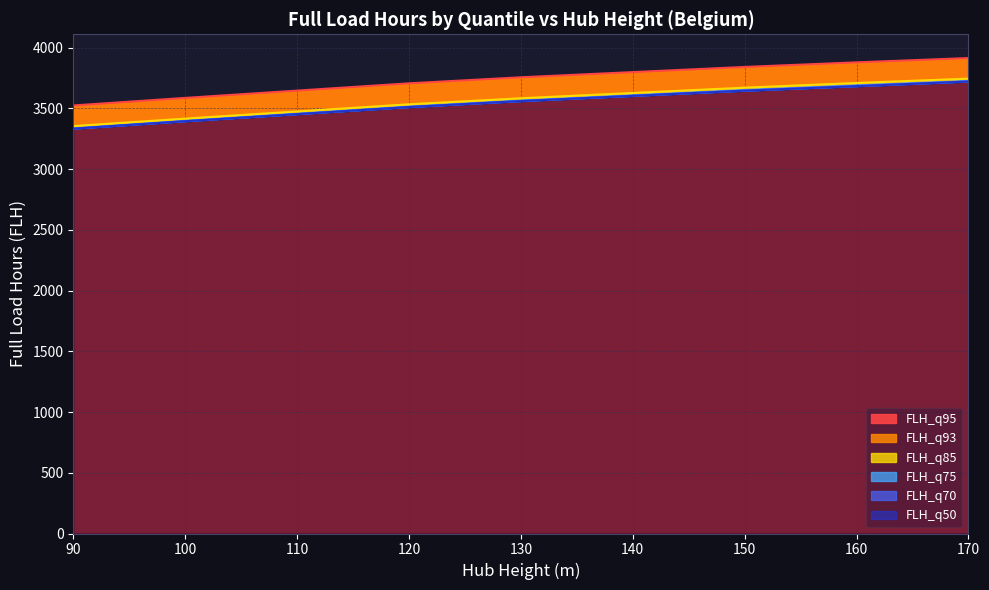

Reading left to right, transcribe all the data shown in this chart.

FLH_q95: 3523.3	3585.5	3705.4	3755.2	3840.4	3878.0	3913.5
FLH_q93: 3353.3	3414.9	3532.6	3582.3	3669.6	3708.1	3744.1
FLH_q85: 3353.3	3414.9	3532.6	3582.3	3669.6	3708.1	3744.1
FLH_q75: 3332.3	3393.7	3510.2	3559.6	3645.2	3682.3	3720.4
FLH_q70: 3332.3	3393.7	3510.2	3559.6	3645.2	3682.3	3720.4
FLH_q50: 3332.3	3393.7	3510.2	3559.6	3645.2	3682.3	3720.4